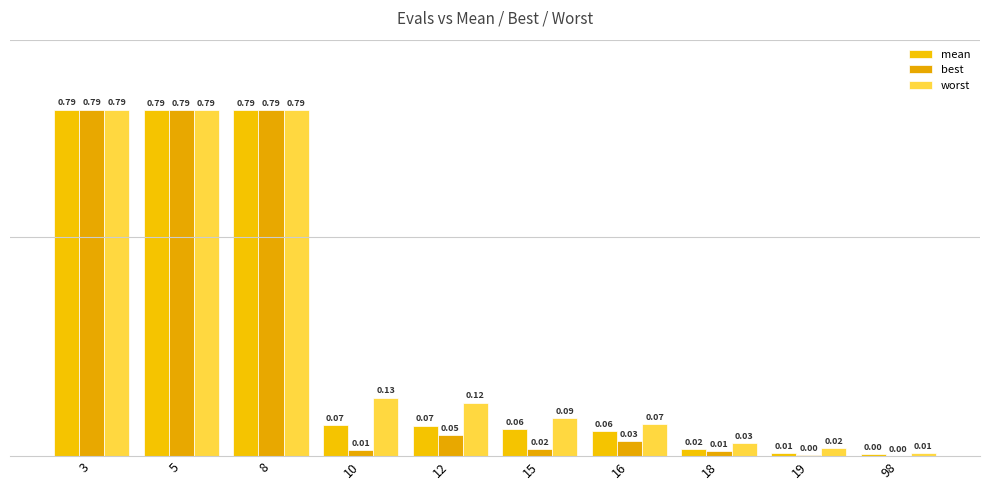

How many groups of bars are there?

10